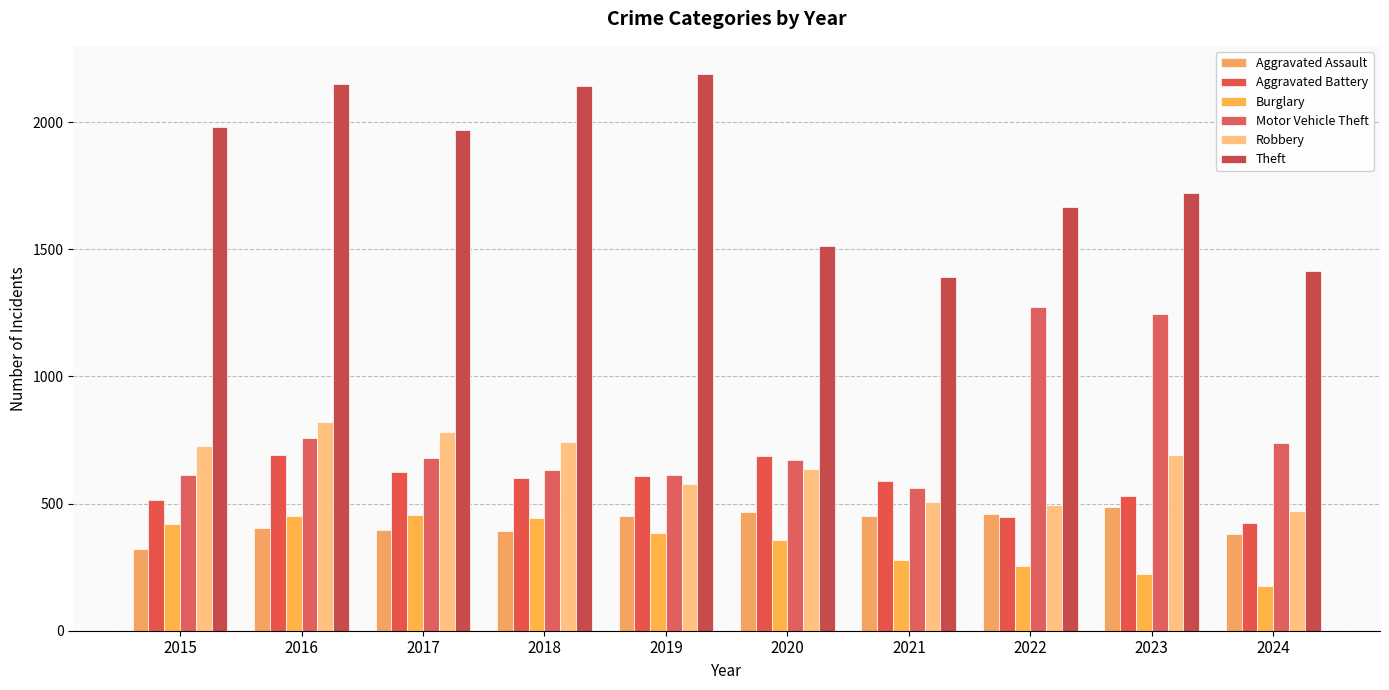

Read the Robbery value at 2017, to the nearest 50.

800